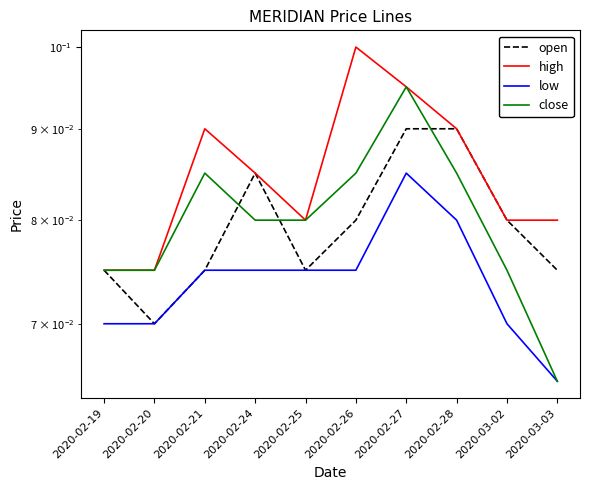

List the series in order of their peak value, highest first.

high, close, open, low